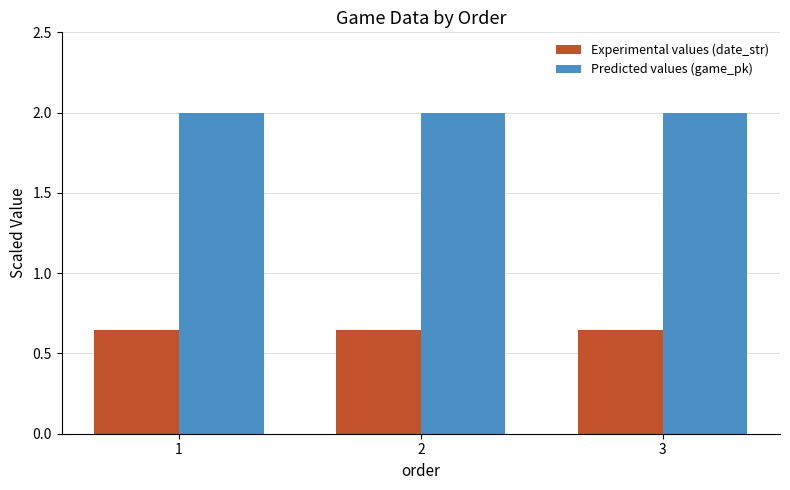

What is the value of the Predicted values (game_pk) bar at the 3rd from the left?

2.0